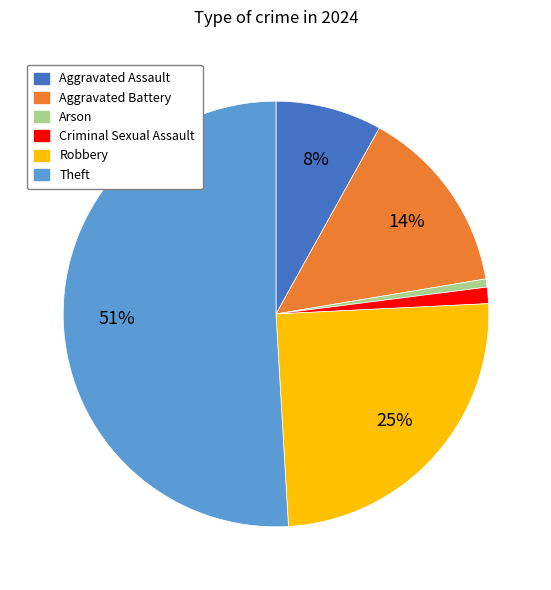

To the nearest percent, what is the difference between the Robbery and Criminal Sexual Assault slice percentages?

24%